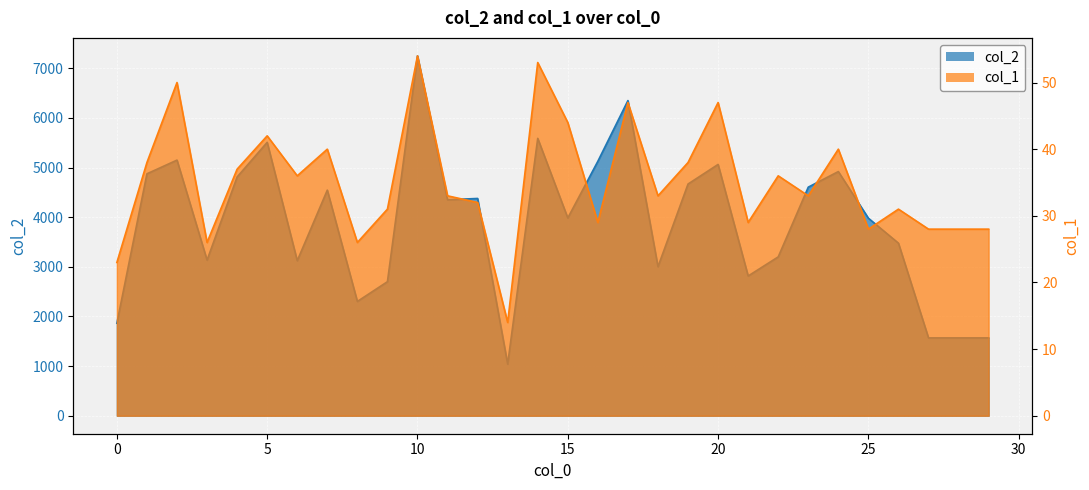

True or false: col_1 and col_2 cross at least once.

False